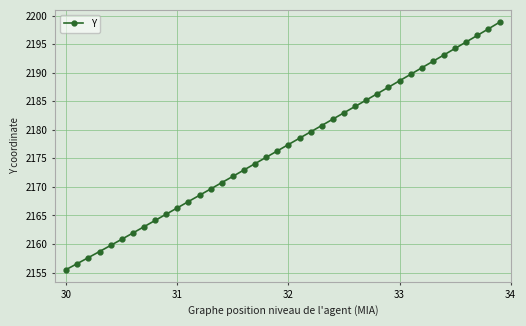

What is the average value?

2176.9